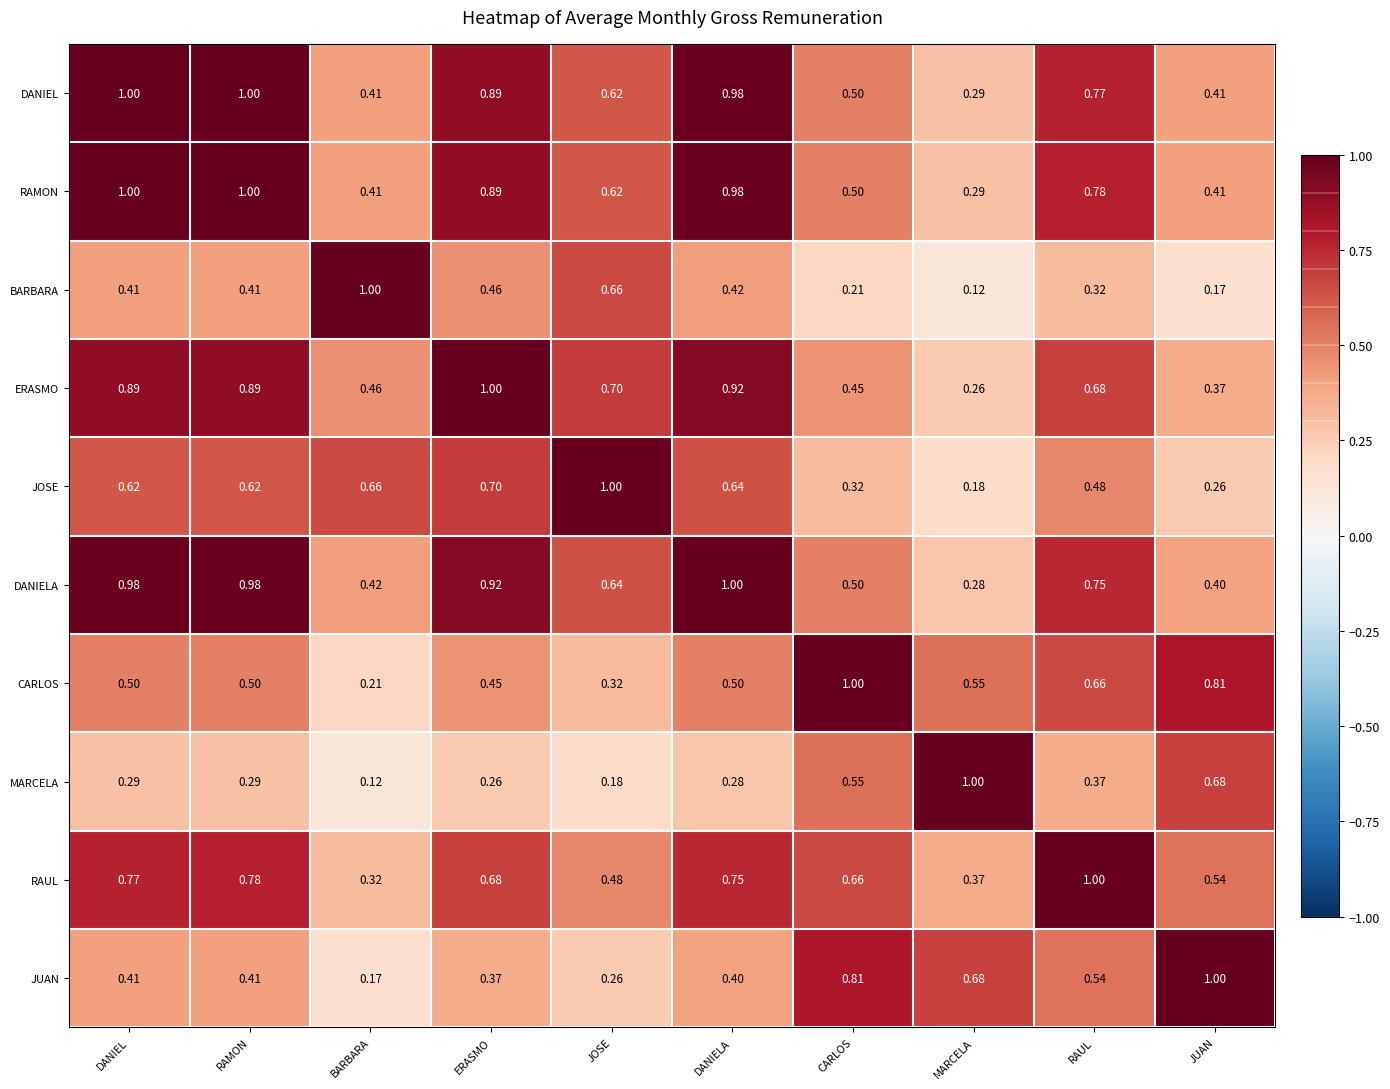

List the labels in order of RAUL value, smallest first.

BARBARA, MARCELA, JOSE, JUAN, CARLOS, ERASMO, DANIELA, DANIEL, RAMON, RAUL